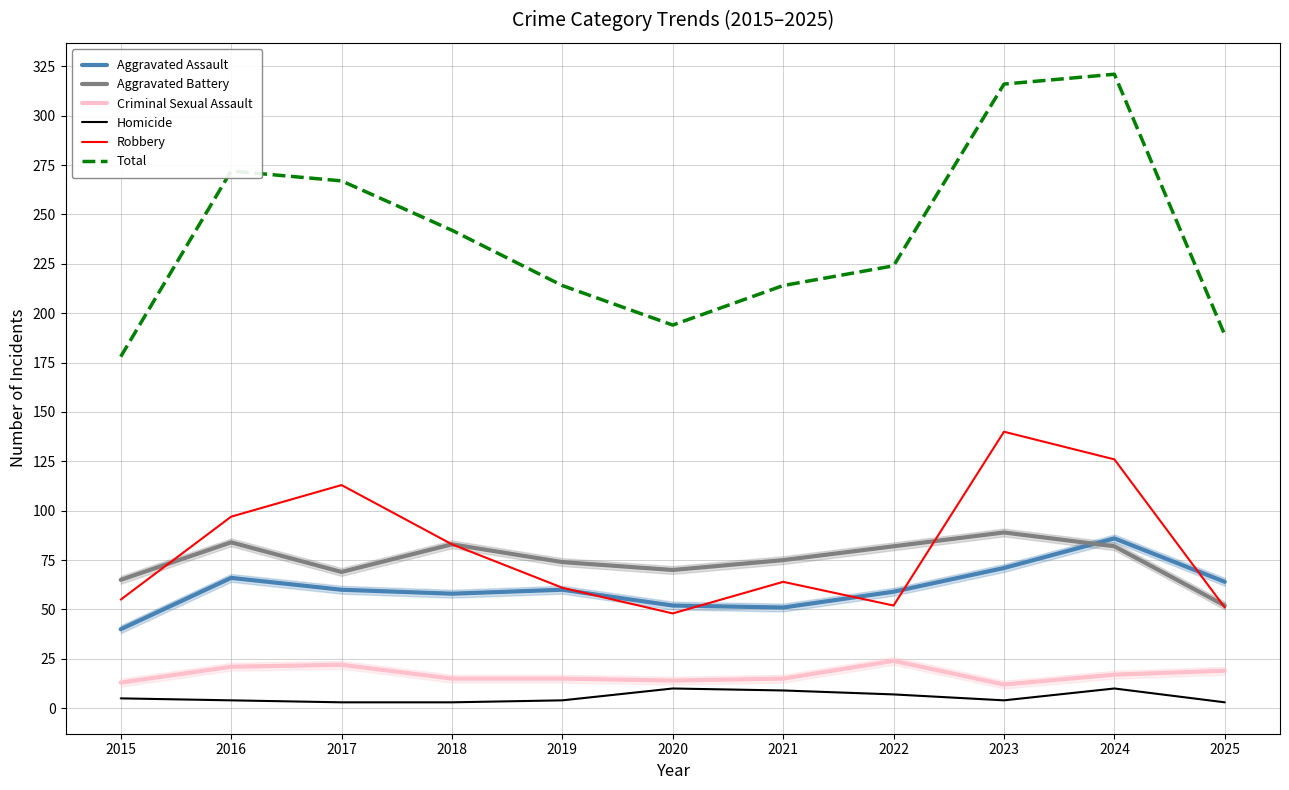

Does the chart display data point markers on the line(s)?

No